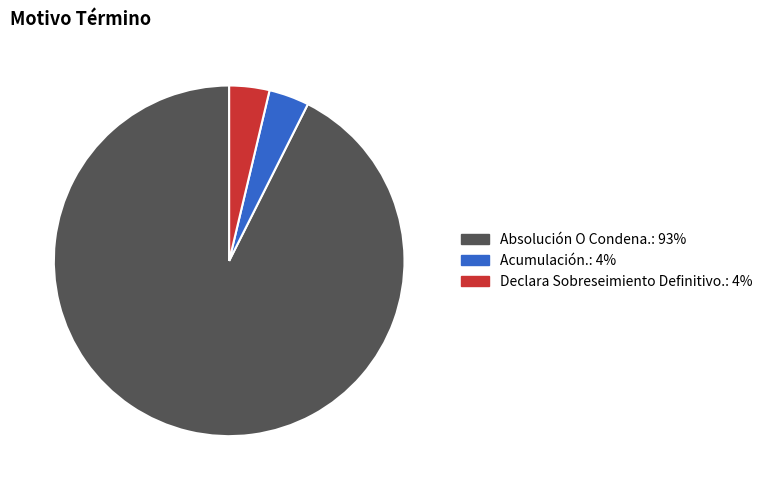

What is the ratio of the value at Declara Sobreseimiento Definitivo. to the value at Acumulación.?

1.0